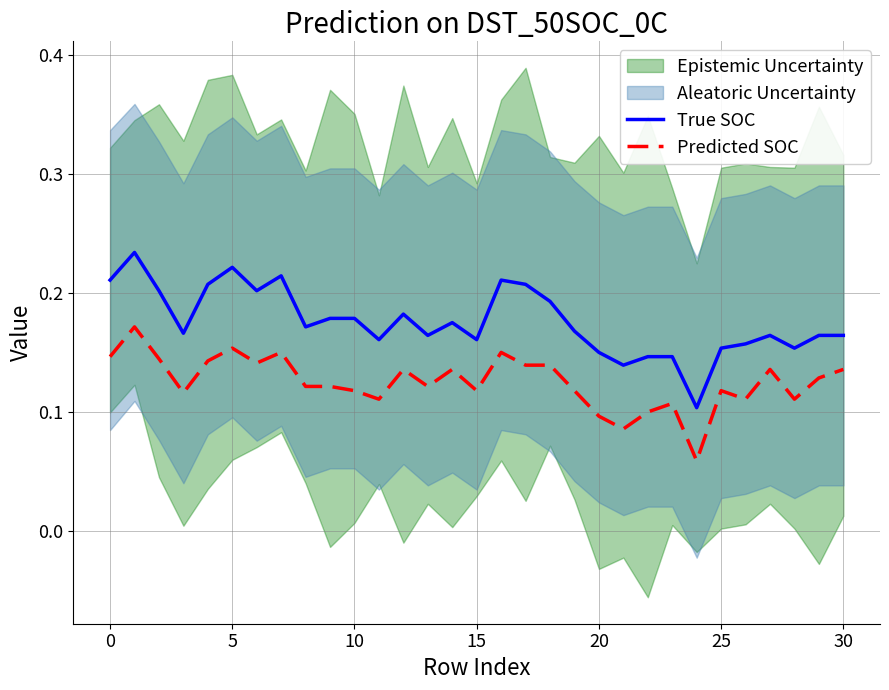

True or false: True SOC and Predicted SOC cross at least once.

False